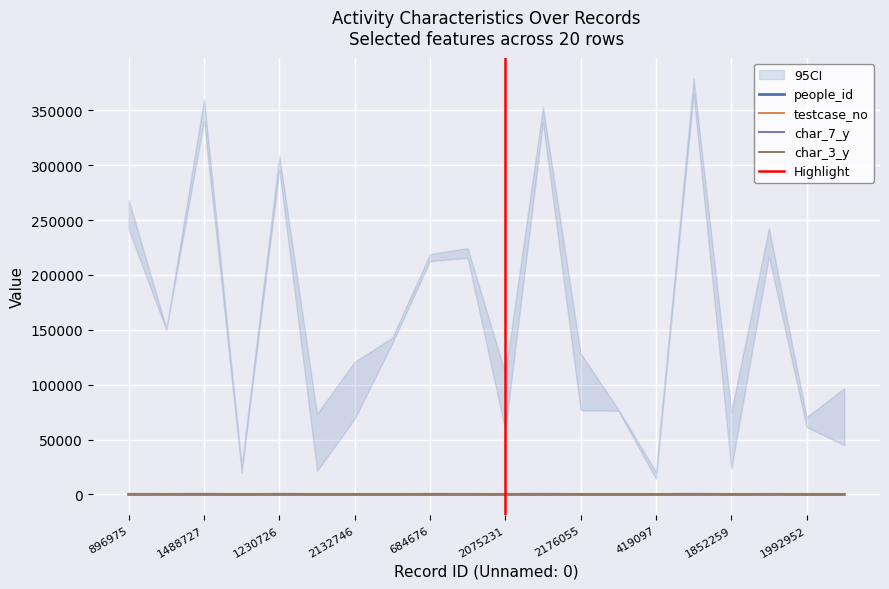

True or false: testcase_no has more than 2 points higher than both neighbors.

True